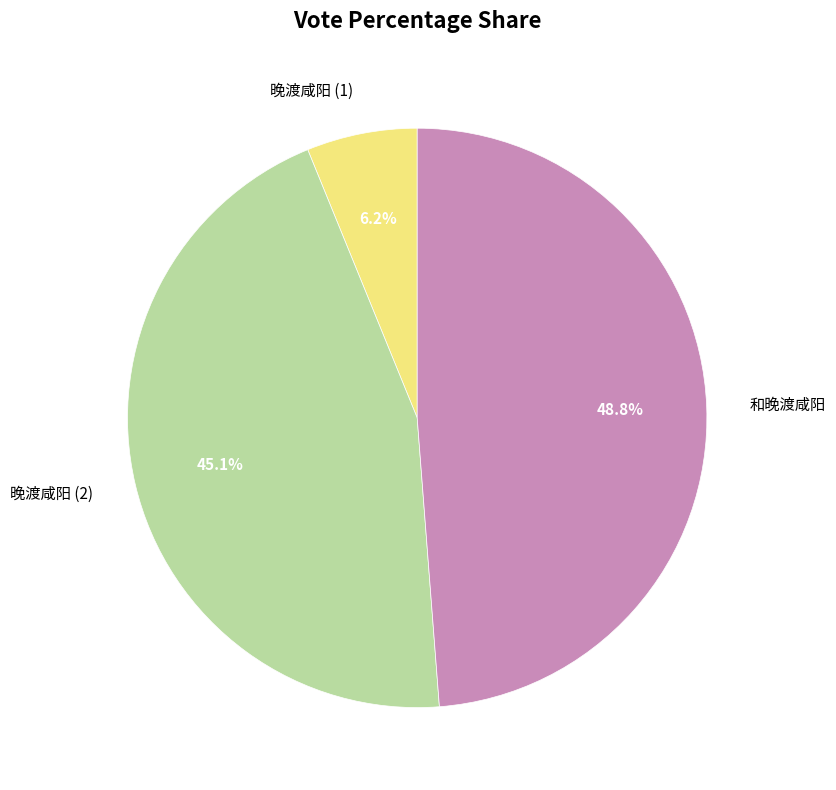

Does 晚渡咸阳 (2) account for over 50% of the chart?

No